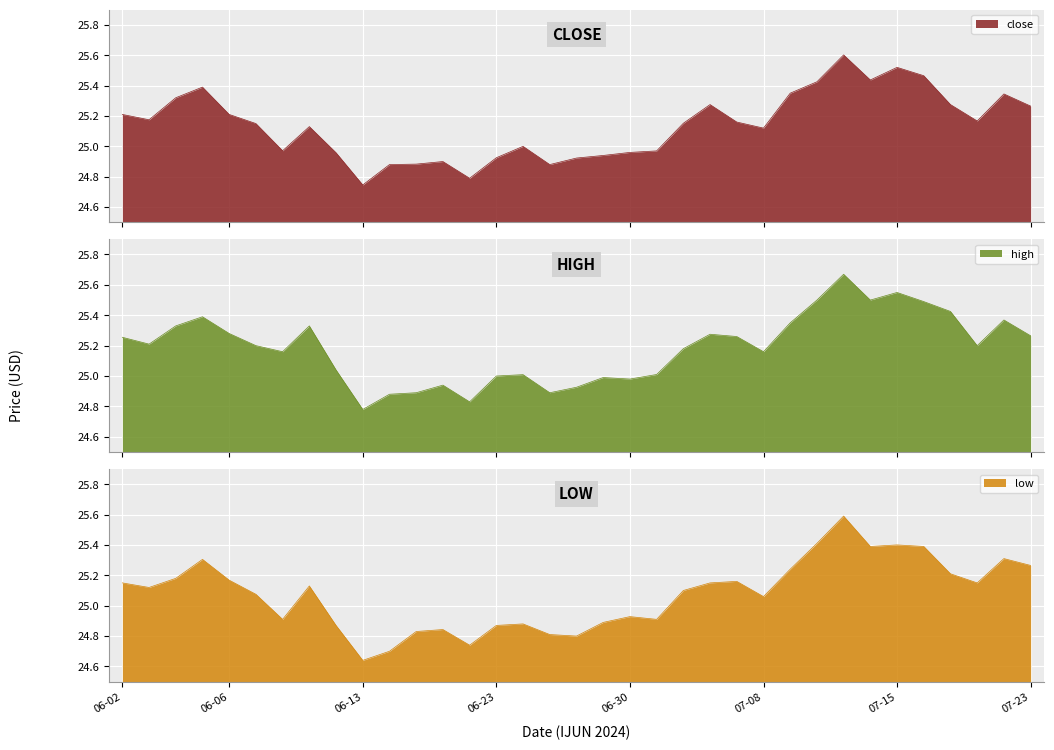

Which series changed the most between 2024-06-27 and 2024-07-11?

low